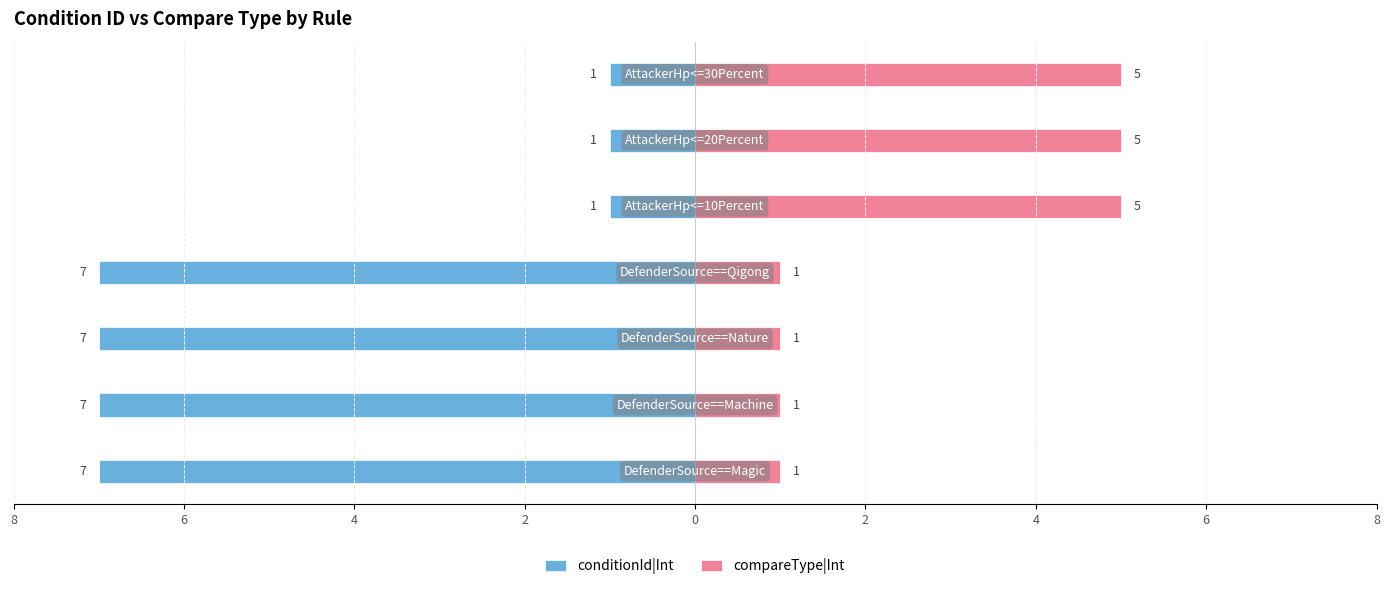

What is the total value across all series at 0?

4